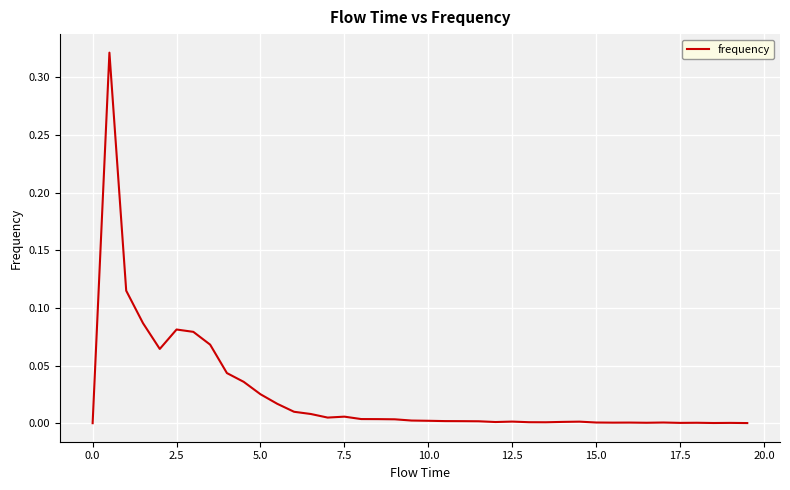

How many lines are shown in the chart?

1